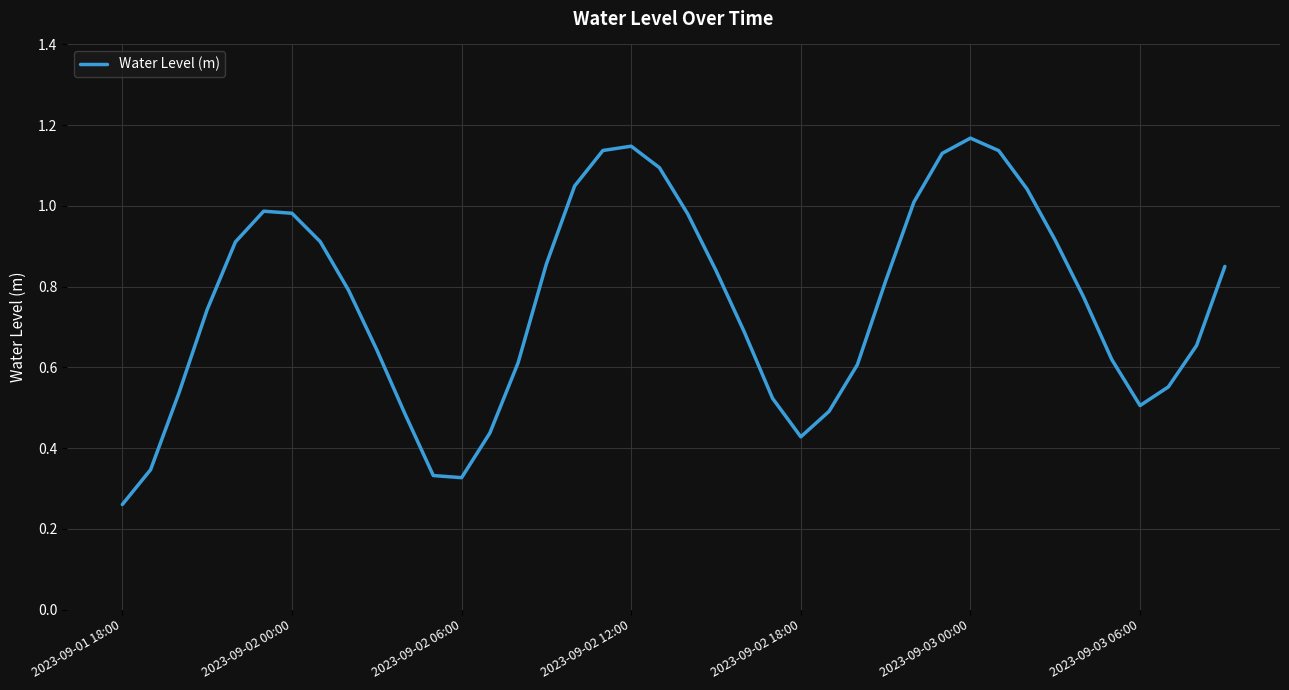

How many lines are shown in the chart?

1